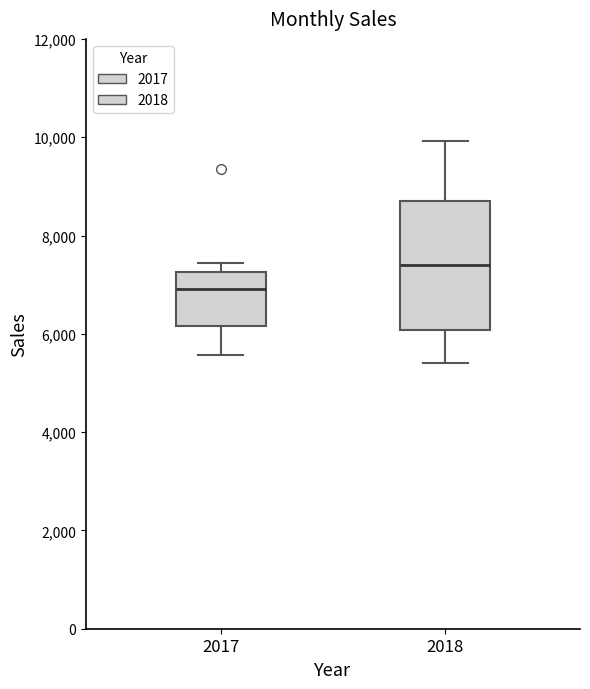

Reading left to right, transcribe this box plot: for each box, give where its median line is, the range the box spans, and where its two whiskers end, as read against the y-axis. The values are not printed on the chart, so give them approximately, as read against the axis.

2017: median 7000, box 6200 to 7200, whiskers 5600 to 7400
2018: median 7400, box 6000 to 8800, whiskers 5400 to 10000